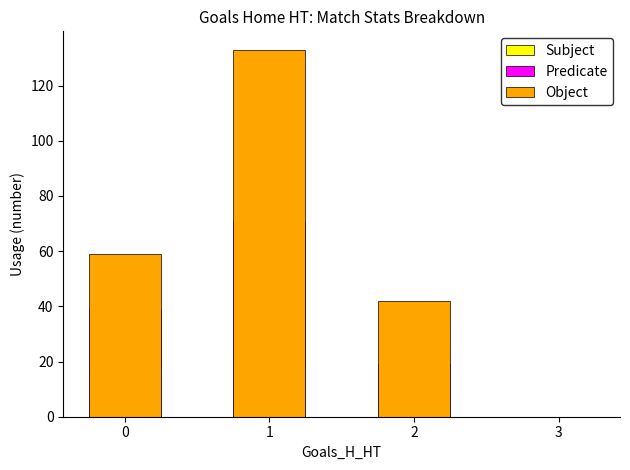

At how many categories does at least one series exceed 3?

3